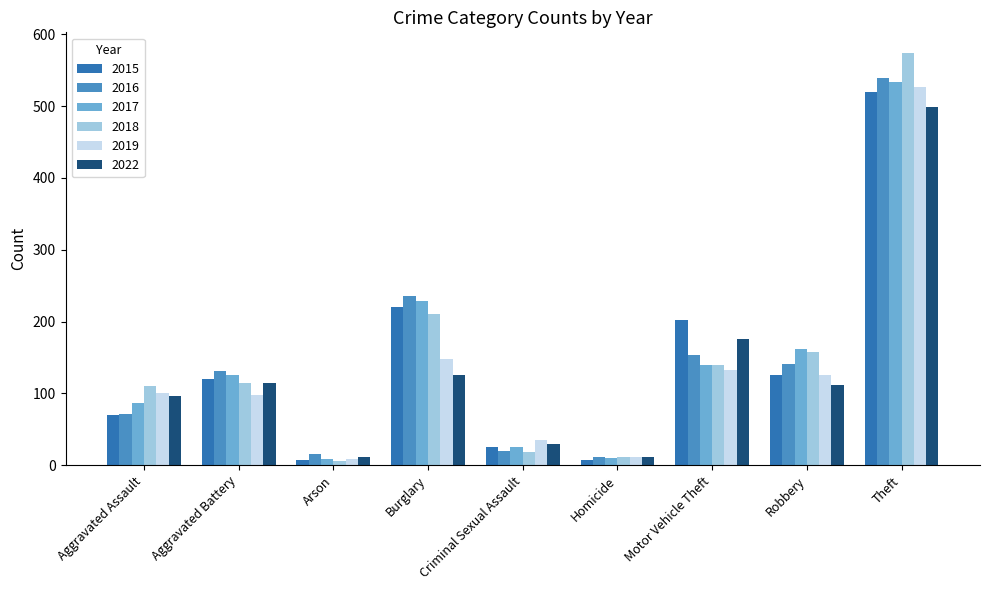

Which series has the largest range (max minus min)?

2018